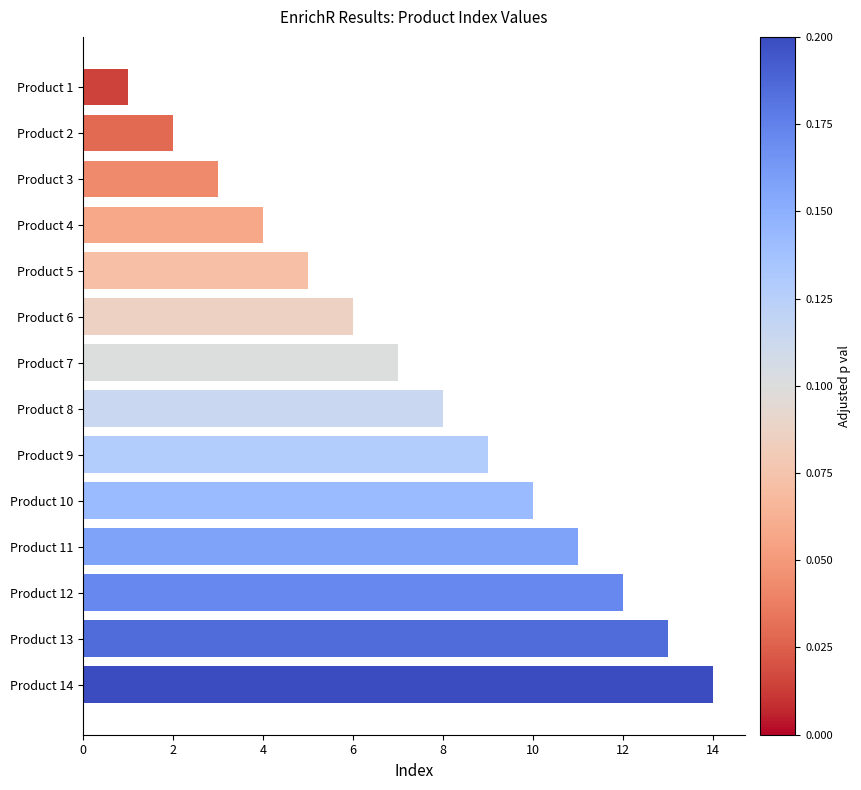

What is the smallest value displayed?

1